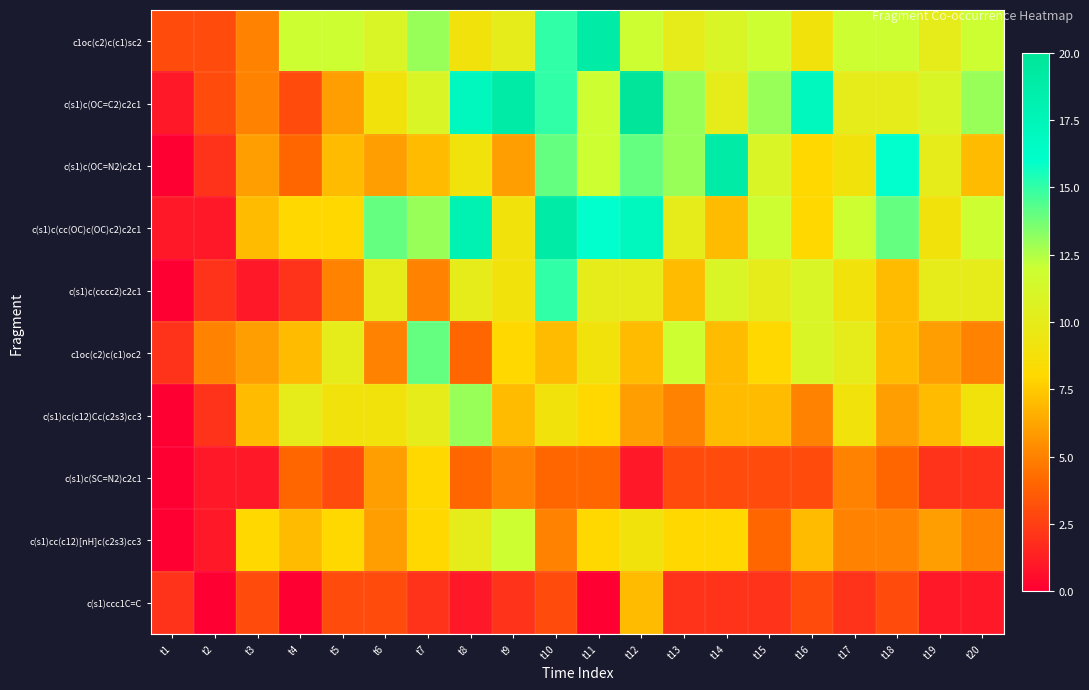

At which category is the sum across all series the highest?

t10